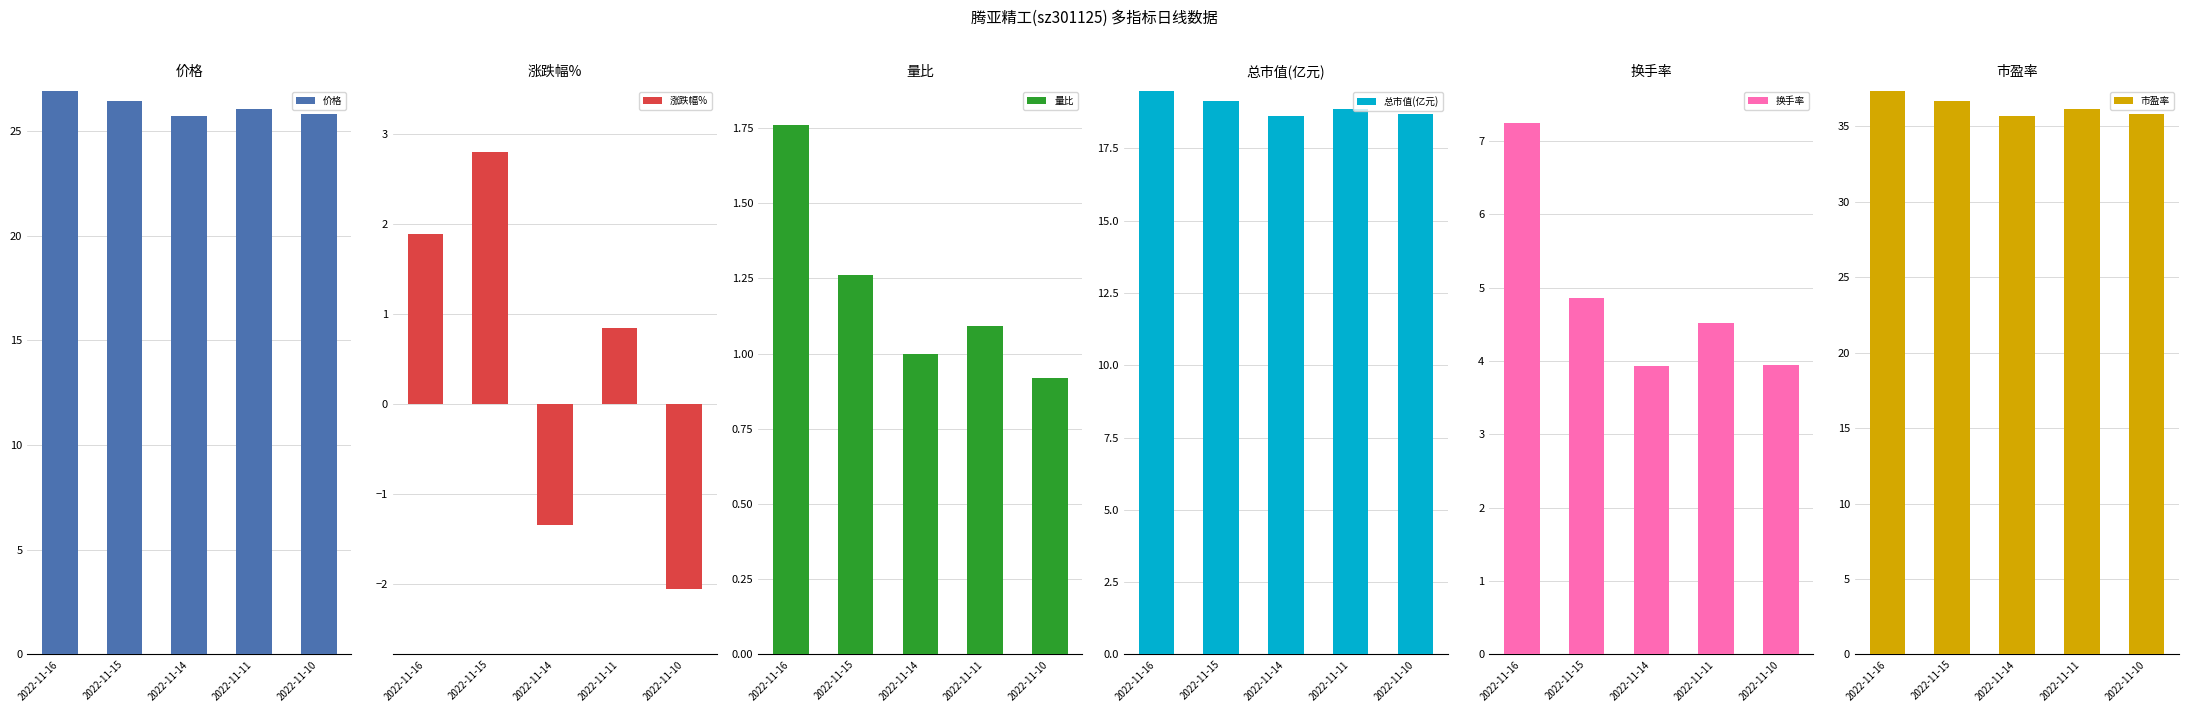

Where is 量比 nearest to the value 1?

2022-11-14